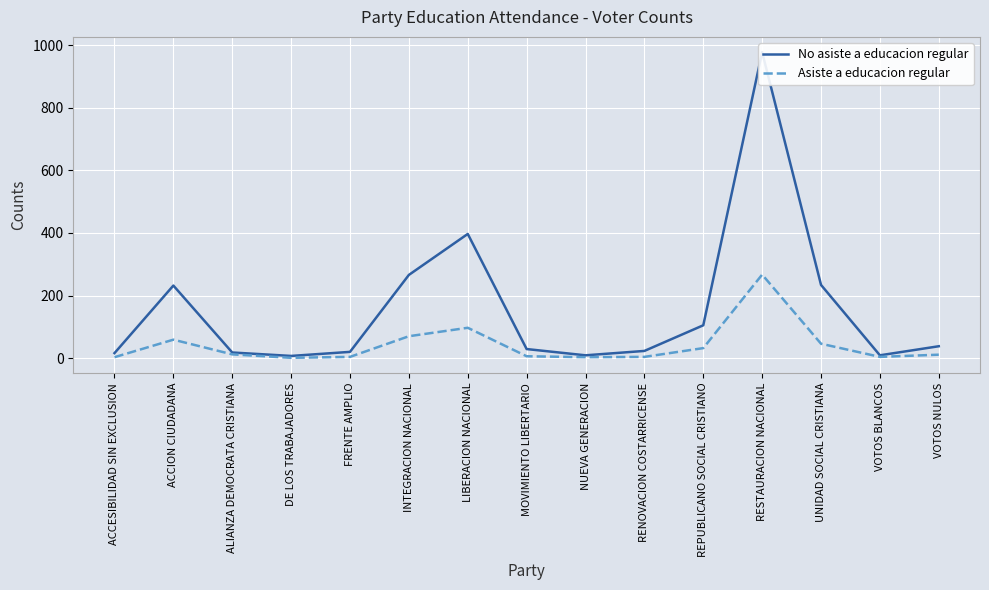

What are all the series names shown in the legend?

No asiste a educacion regular, Asiste a educacion regular